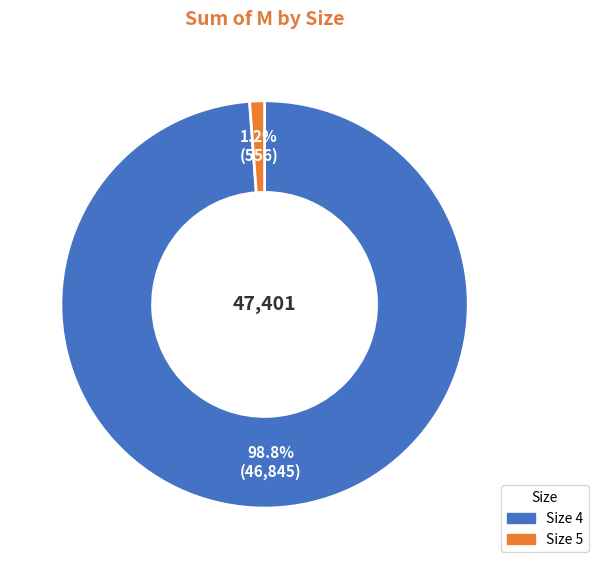

Does any single category account for the majority?

Yes